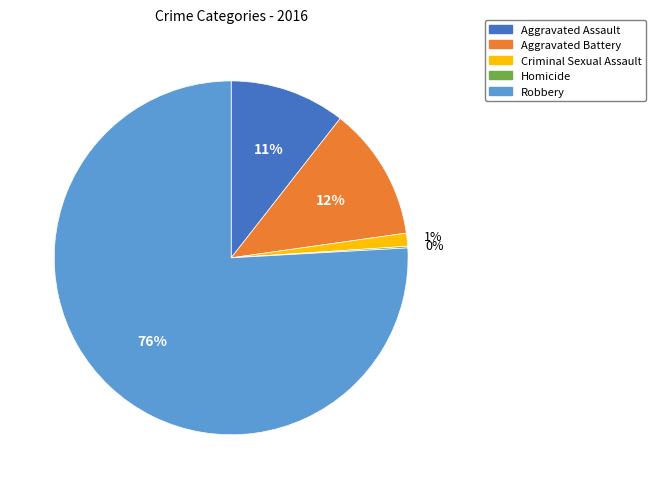

Which category has the biggest portion of the pie?

Robbery